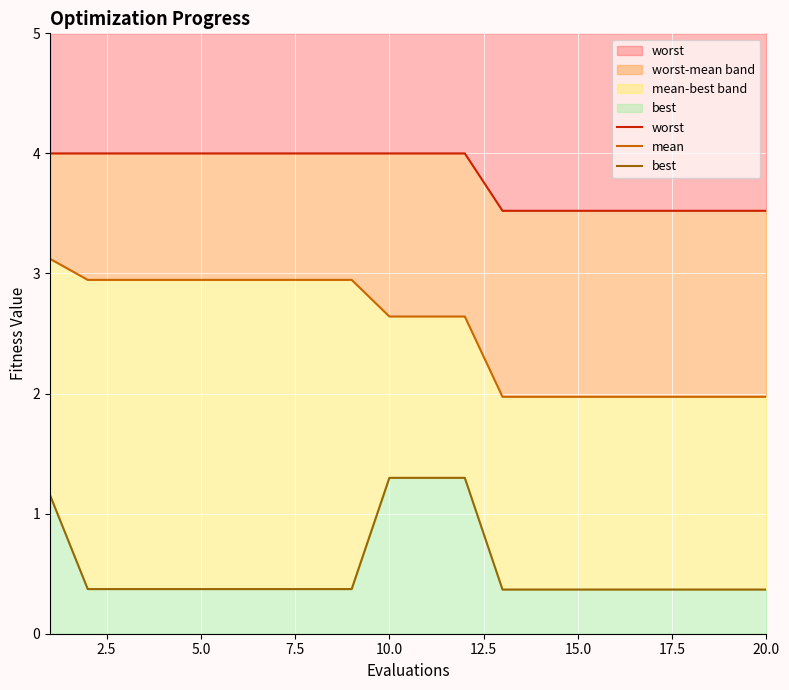

What is the average value of the mean series?

2.5